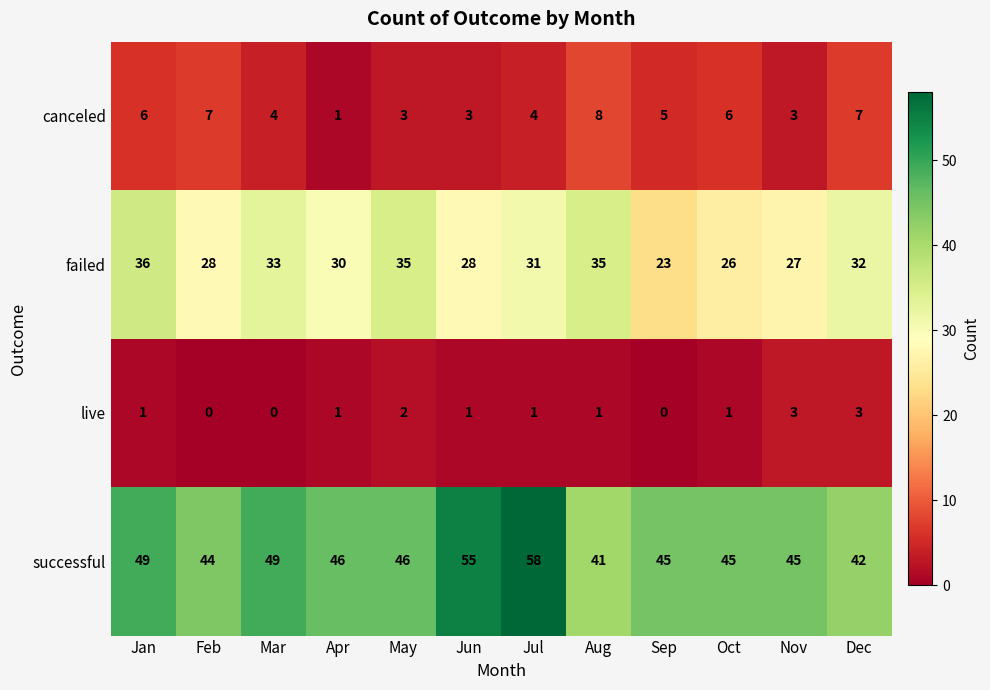

What is the difference between the canceled values at Apr and Feb?

6